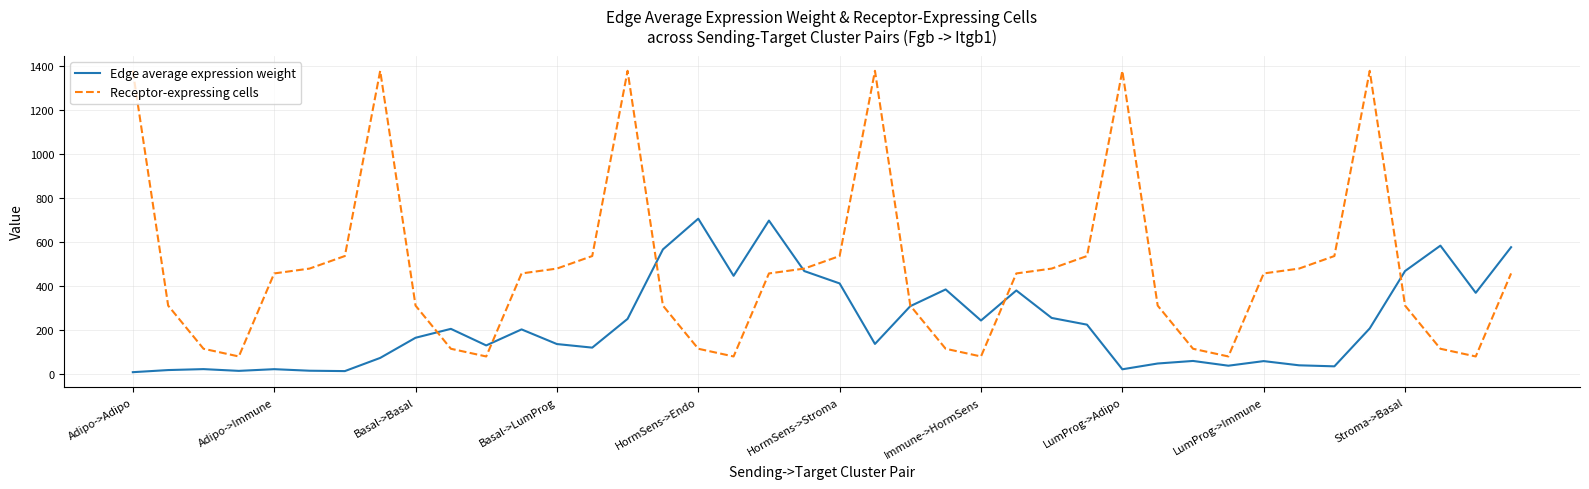

Does the chart have visible grid lines?

Yes